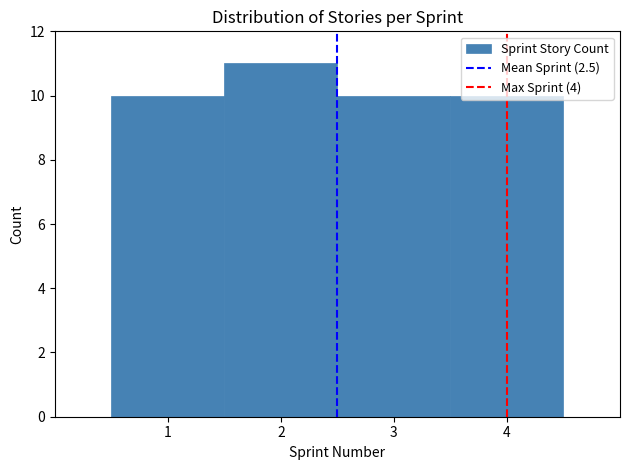

Reading left to right, list every bar in this chart as the range it spans on the x-axis followed by its height. The values are not printed on the chart, so give them approximately, as read against the axis.

0.5 to 1.5: 10
1.5 to 2.5: 11
2.5 to 3.5: 10
3.5 to 4.5: 10